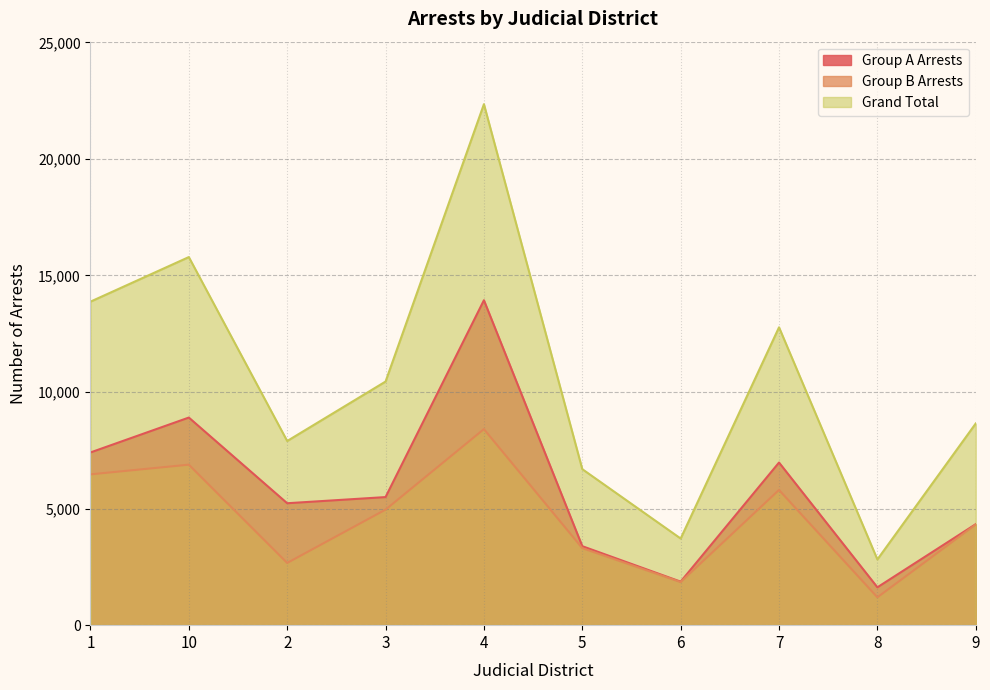

Is the value of Group B Arrests at 4 greater than the value of Grand Total at 6?

Yes